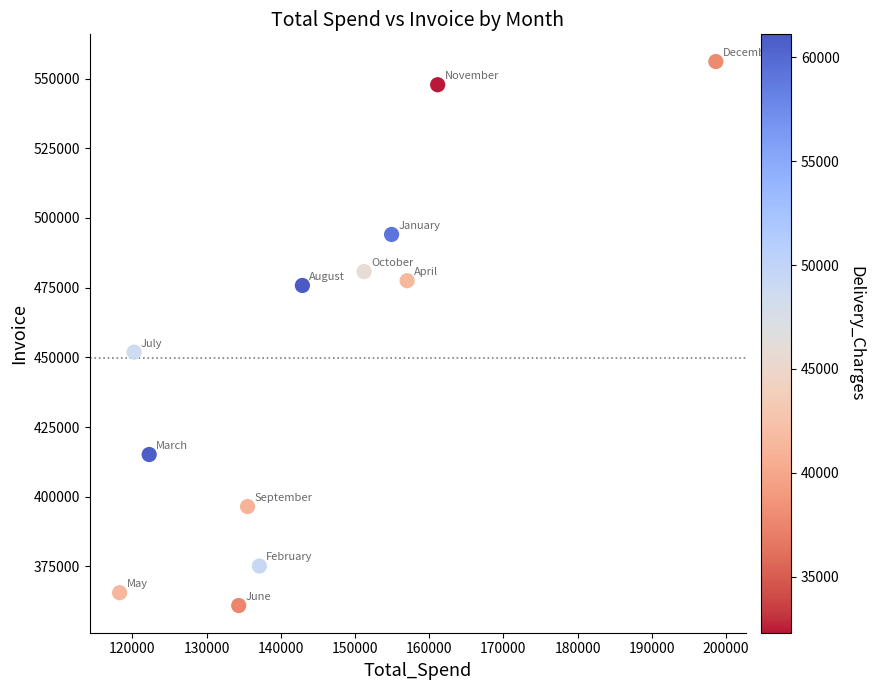

What Y value in the scatter plot is closest to 458556?

451878.4